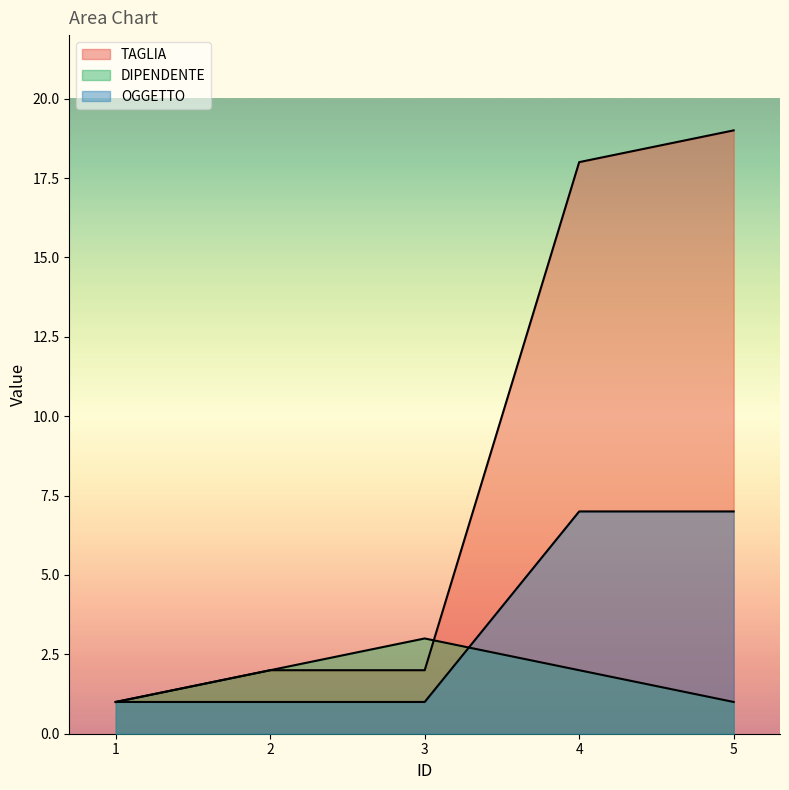

What is the difference between the second highest and minimum values in the DIPENDENTE series?

1